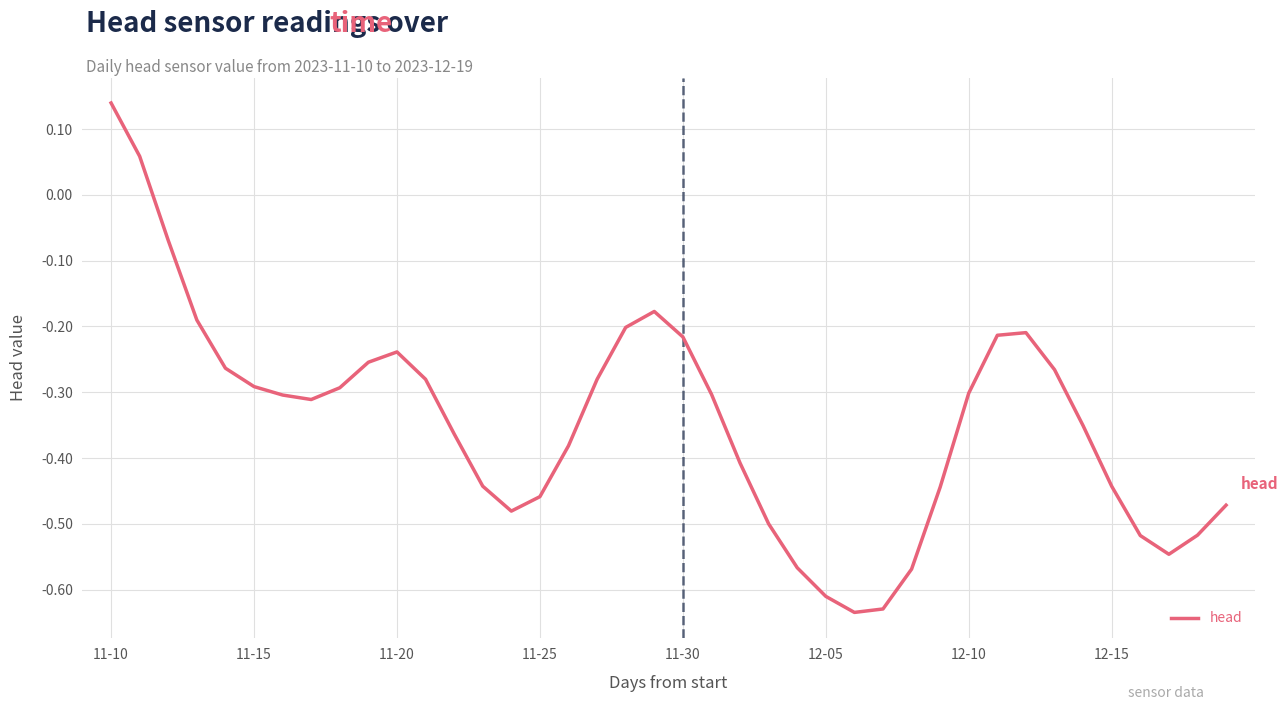

What is the difference between the maximum and minimum values?

0.8